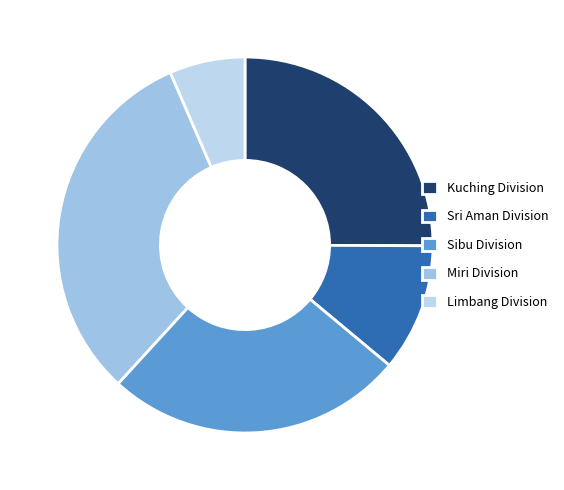

Rank the categories by value from highest to lowest.

Miri Division, Sibu Division, Kuching Division, Sri Aman Division, Limbang Division